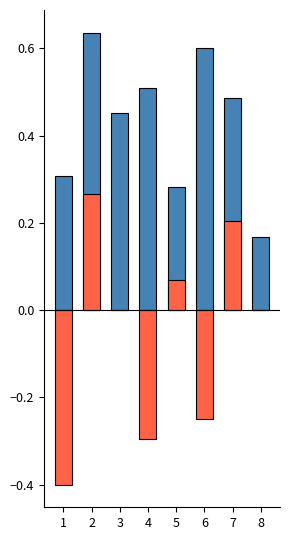

True or false: kappa has a value of 0.1 at 2.

False